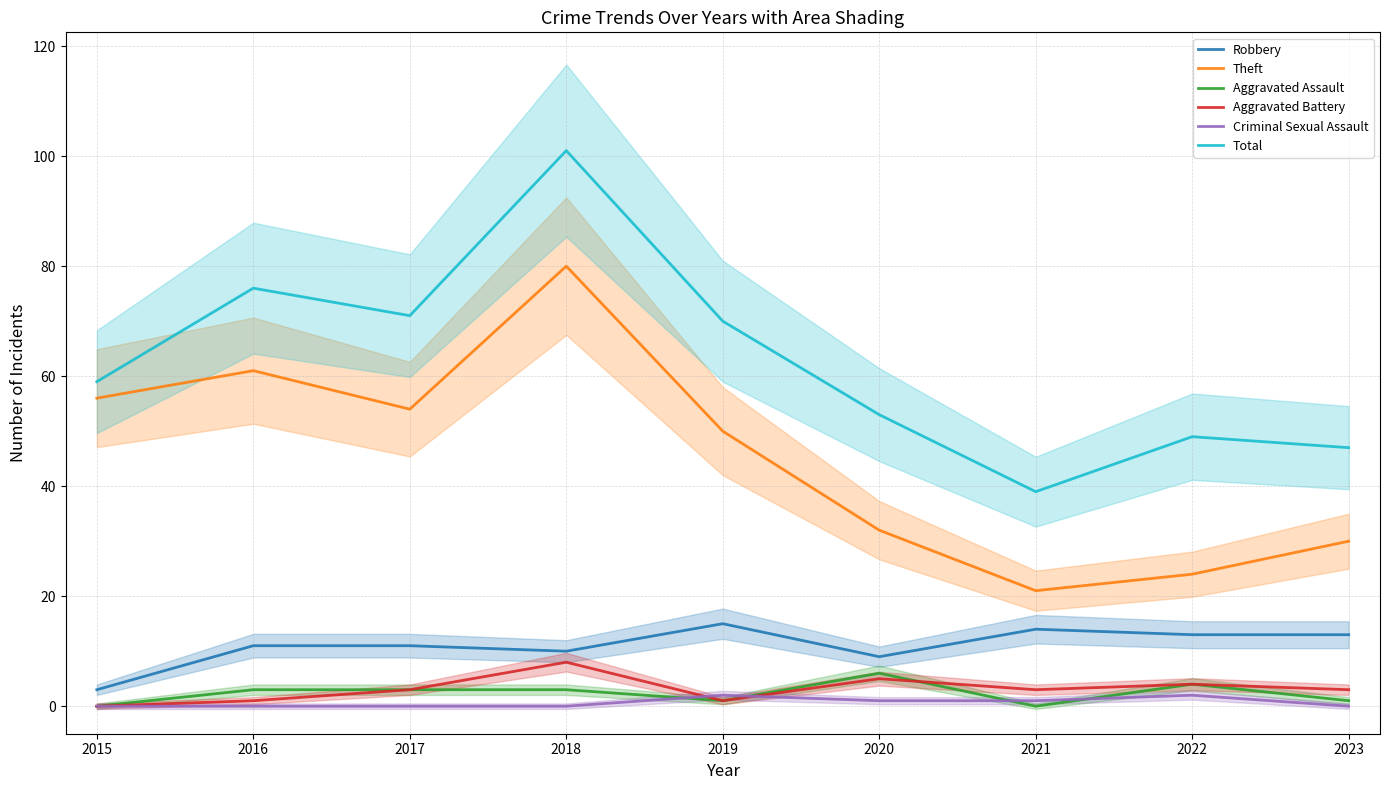

What are all the series names shown in the legend?

Robbery, Theft, Aggravated Assault, Aggravated Battery, Criminal Sexual Assault, Total